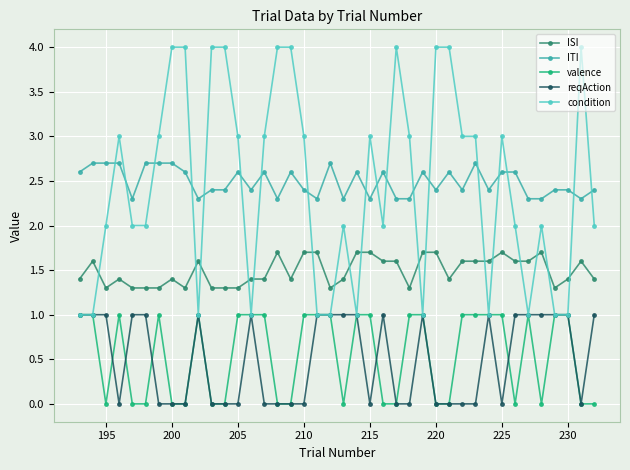

What is the difference between the maximum and minimum values in the reqAction series?

1.0